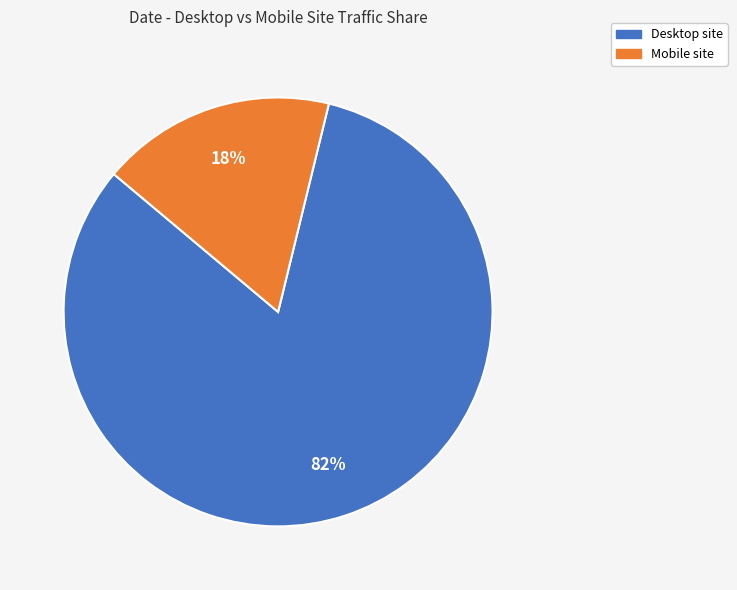

To the nearest percent, what is the average slice percentage?

50%